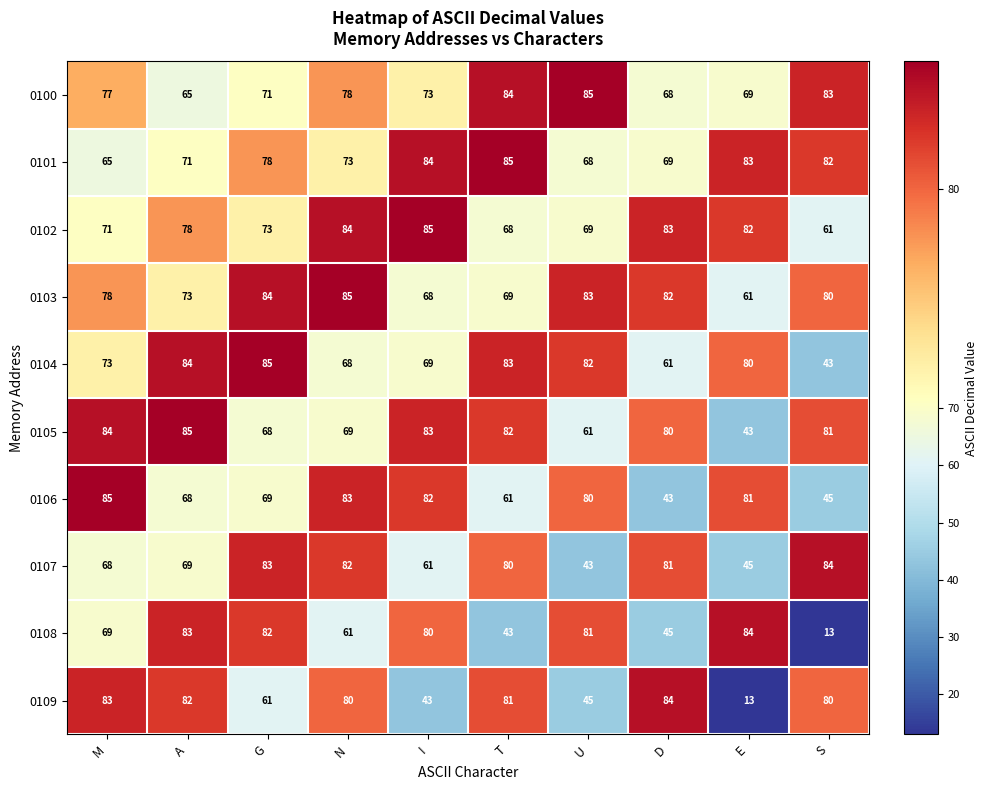

The 0108 series shows 80 at I. True or false?

True